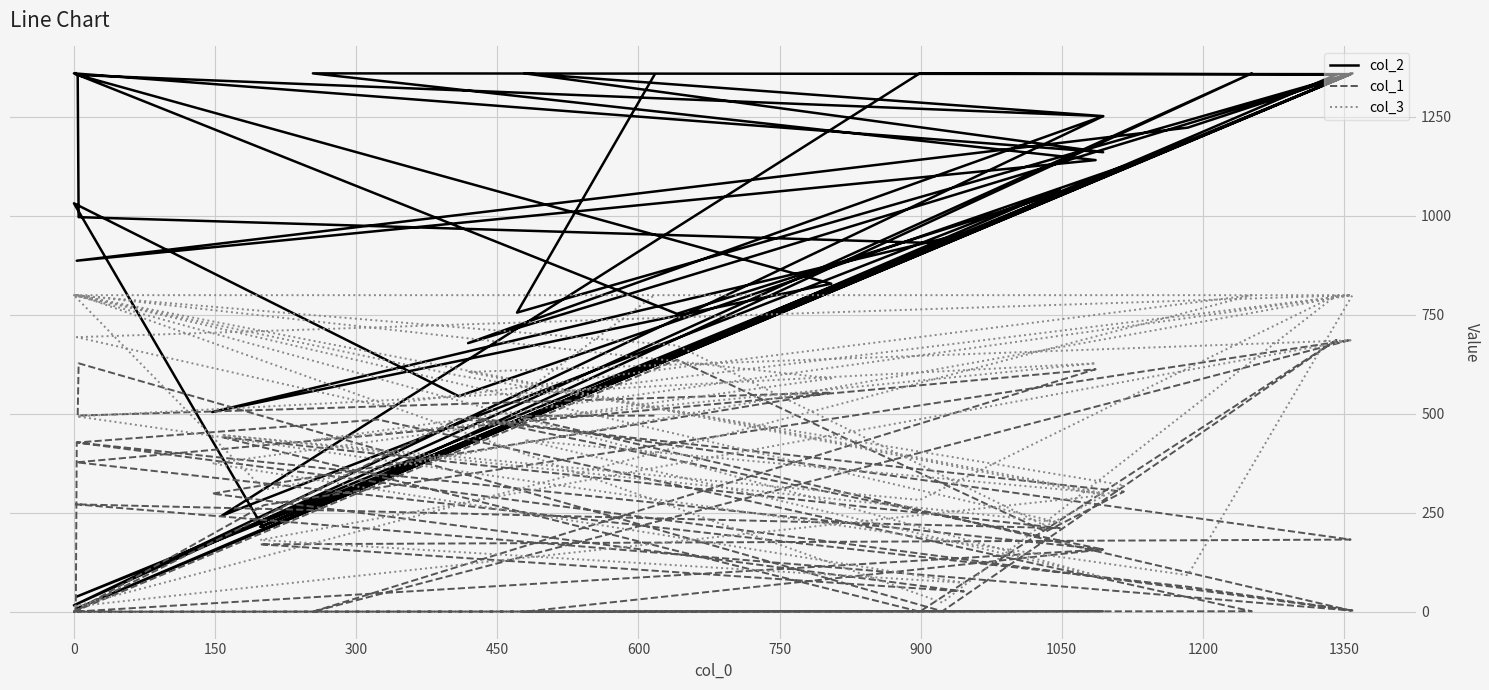

True or false: col_1 and col_3 cross at least once.

False